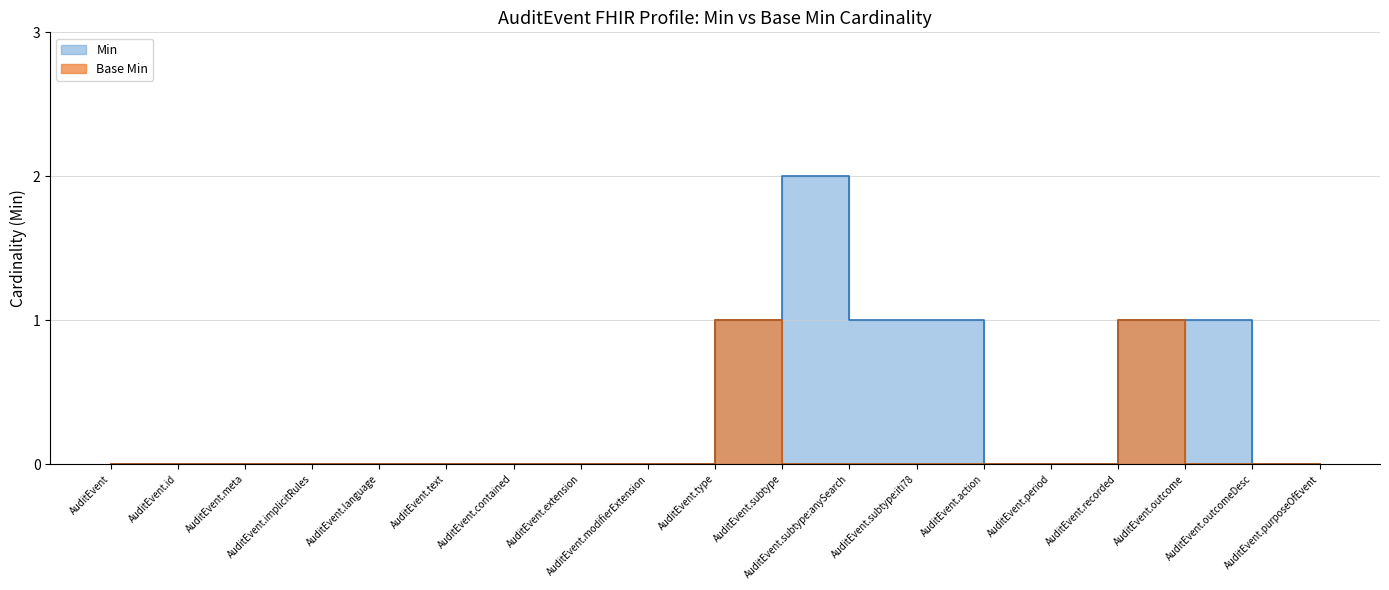

At which category does Base Min reach its first local peak?

AuditEvent.type